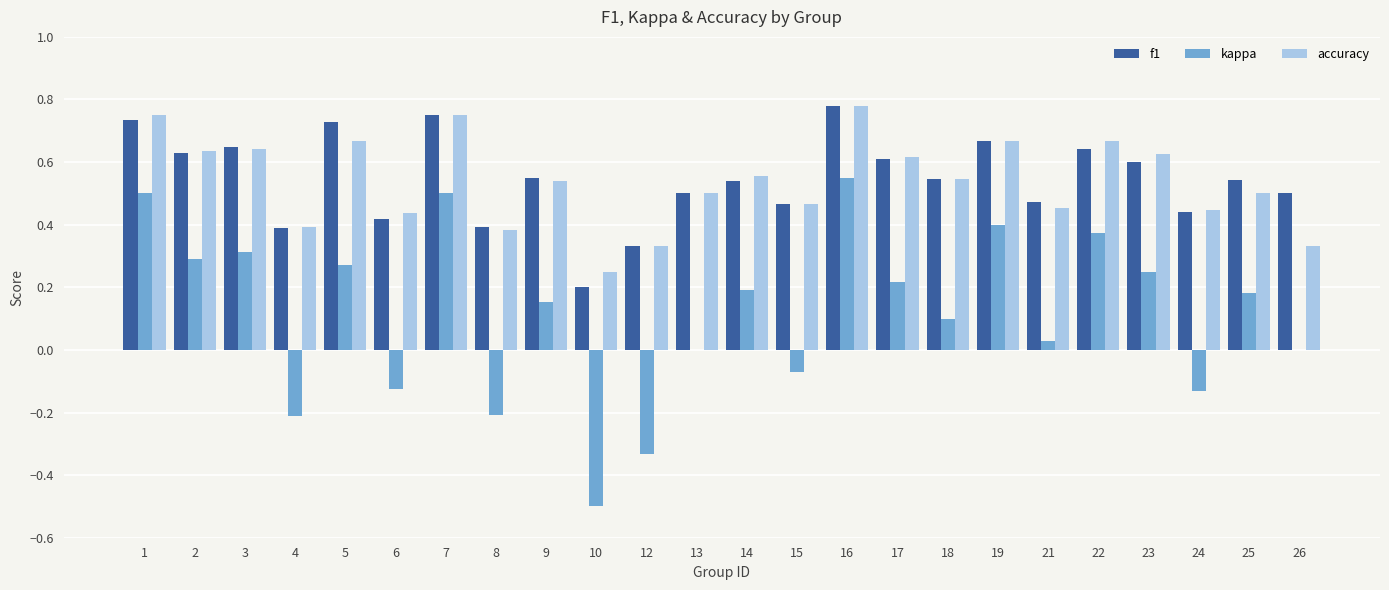

Is the value of f1 at 7 greater than the value of accuracy at 21?

Yes